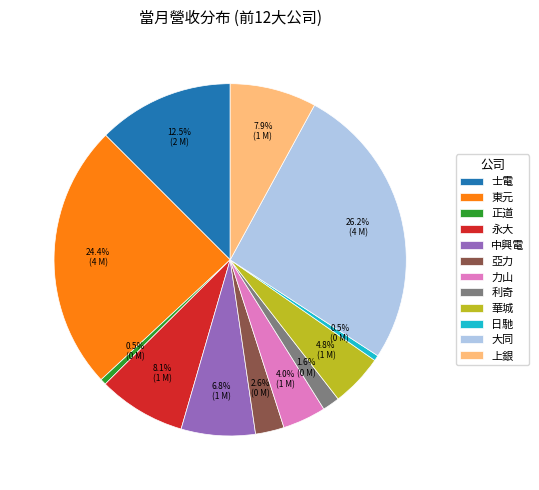

Is there any slice that represents more than half of the pie?

No